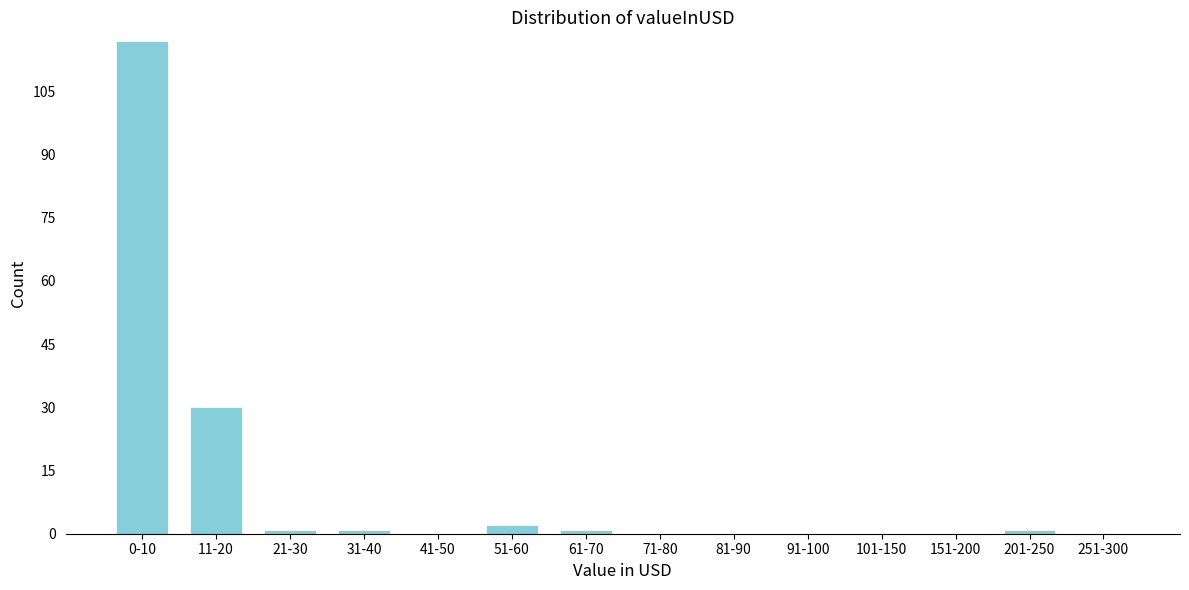

Reading left to right, extract all data points from this chart.

0-10=117	11-20=30	21-30=1	31-40=1	41-50=0	51-60=2	61-70=1	71-80=0	81-90=0	91-100=0	101-150=0	151-200=0	201-250=1	251-300=0